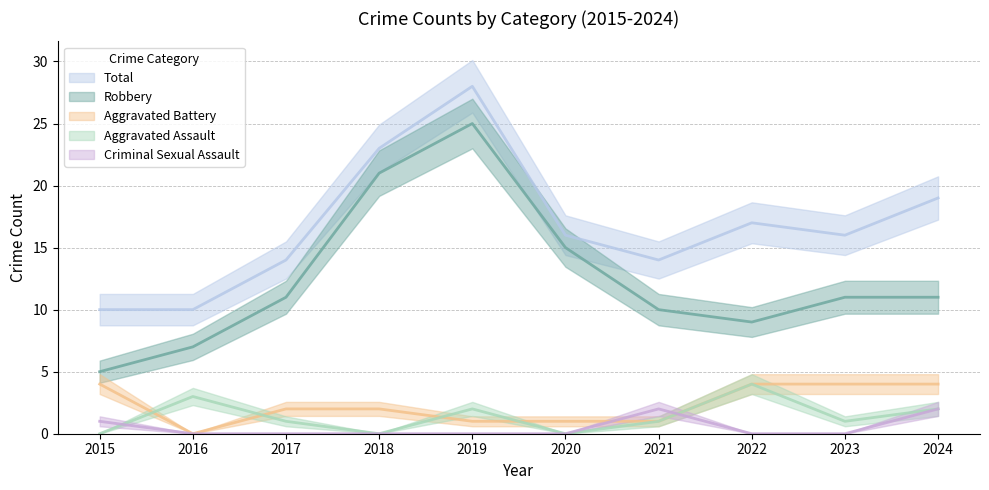

Where is Robbery nearest to the value 15?

2020